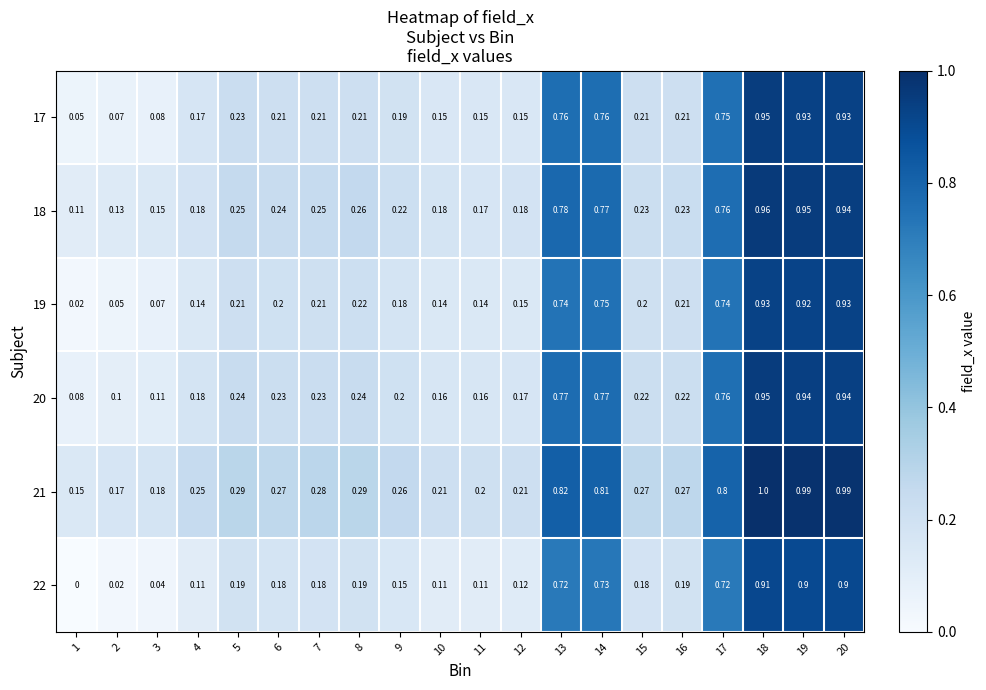

At 10, list the series in order from largest to smallest.

21, 18, 20, 17, 19, 22